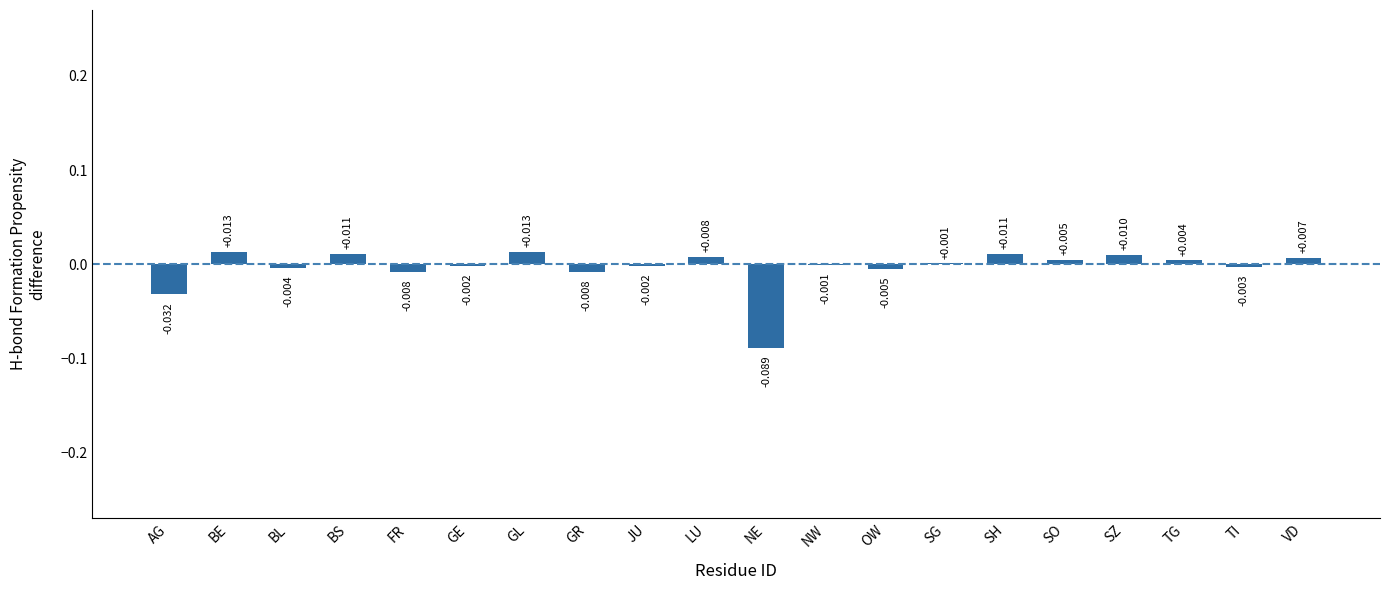

At which label is the value closest to 0?

NW